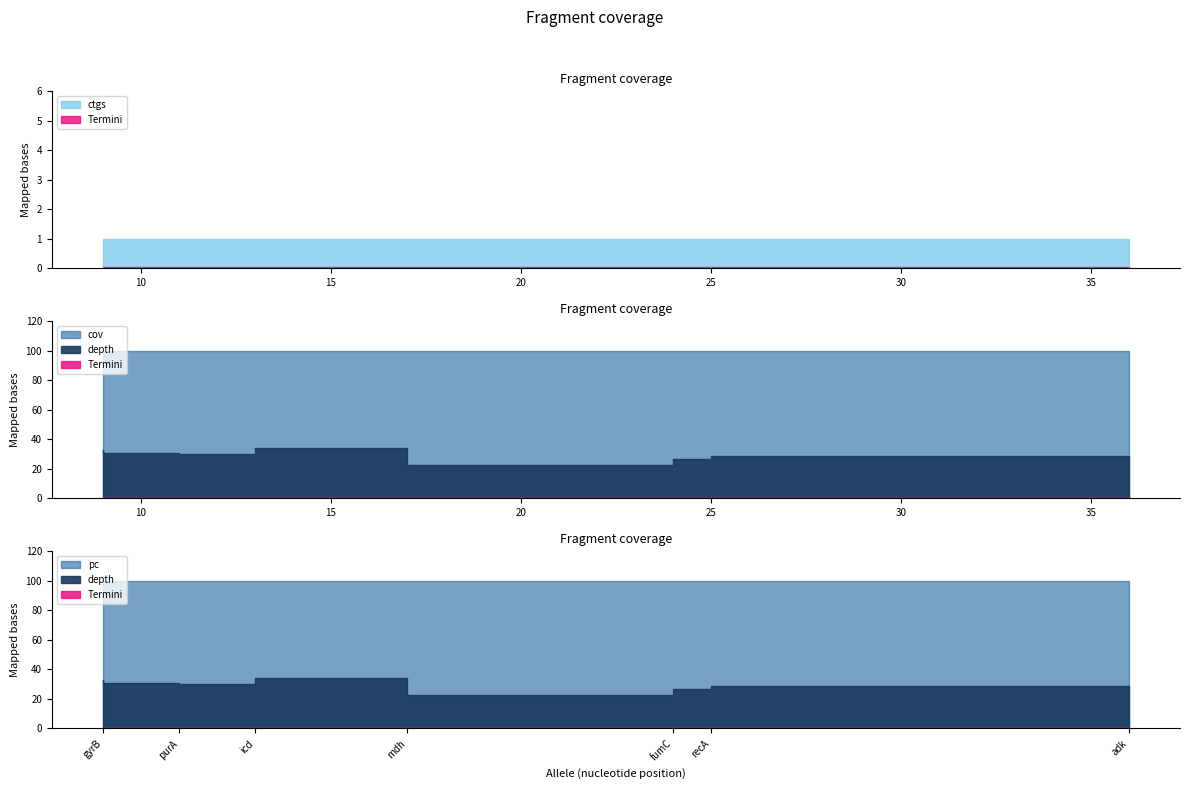

What is the minimum value for pc?

100.0